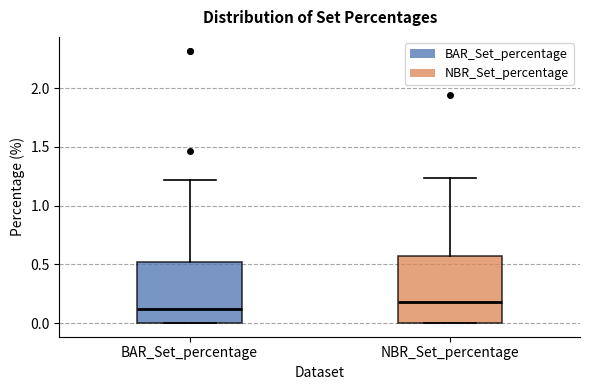

Which box is the tallest, from its lower edge to its upper edge?

NBR_Set_percentage